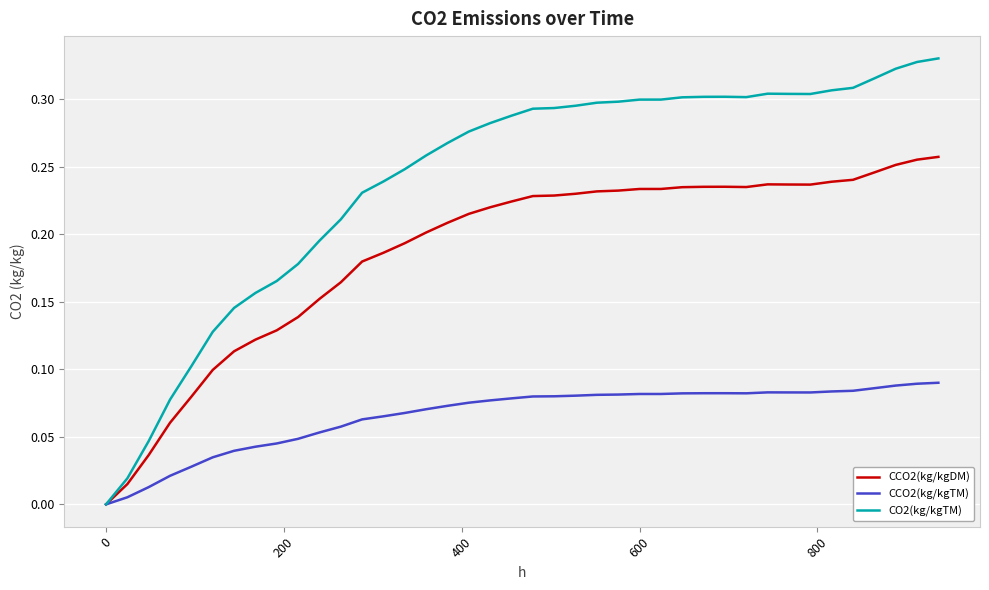

Does the chart have visible grid lines?

Yes